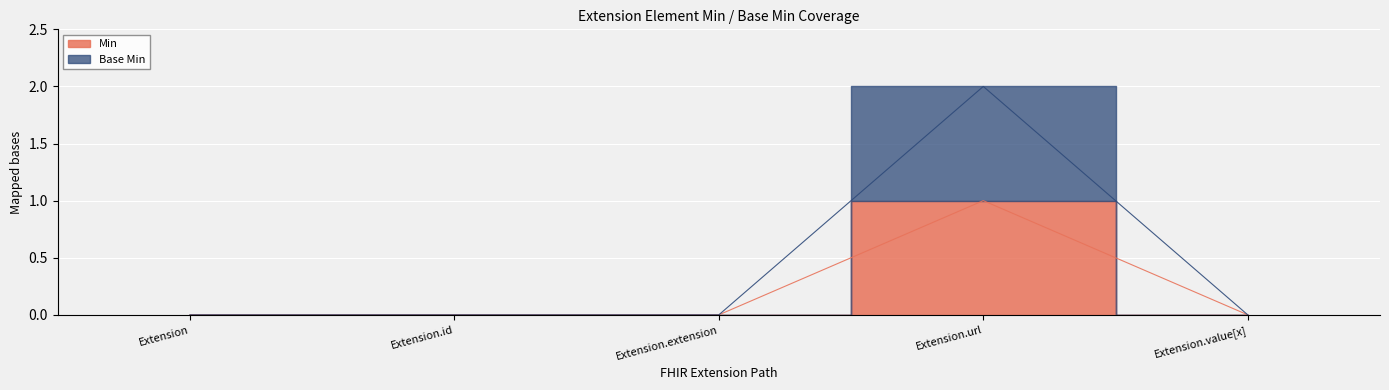

What are all the series names shown in the legend?

Min, Base Min